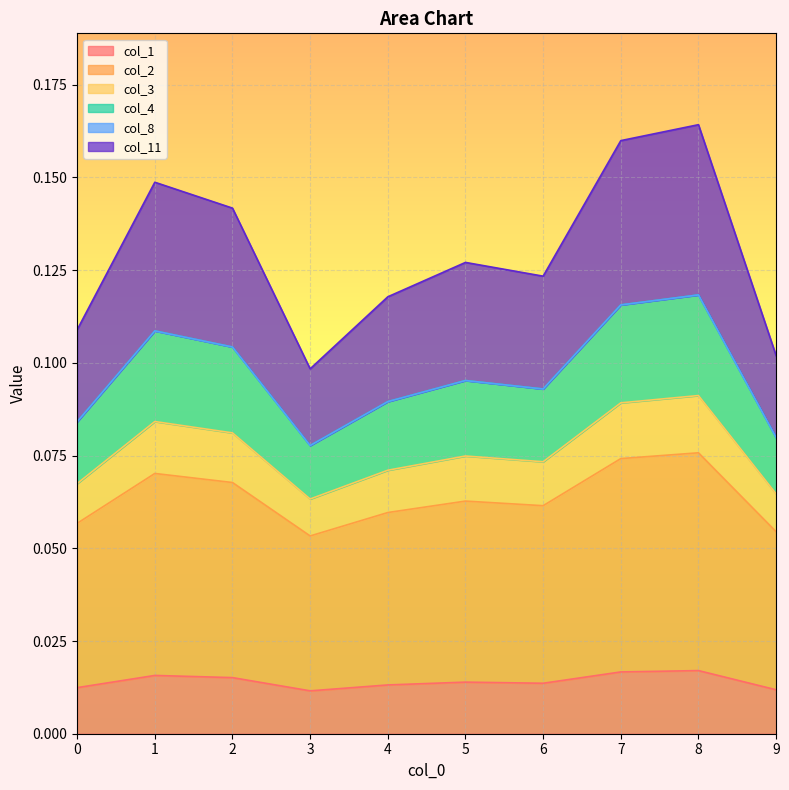

Does the chart display data point markers on the line(s)?

No